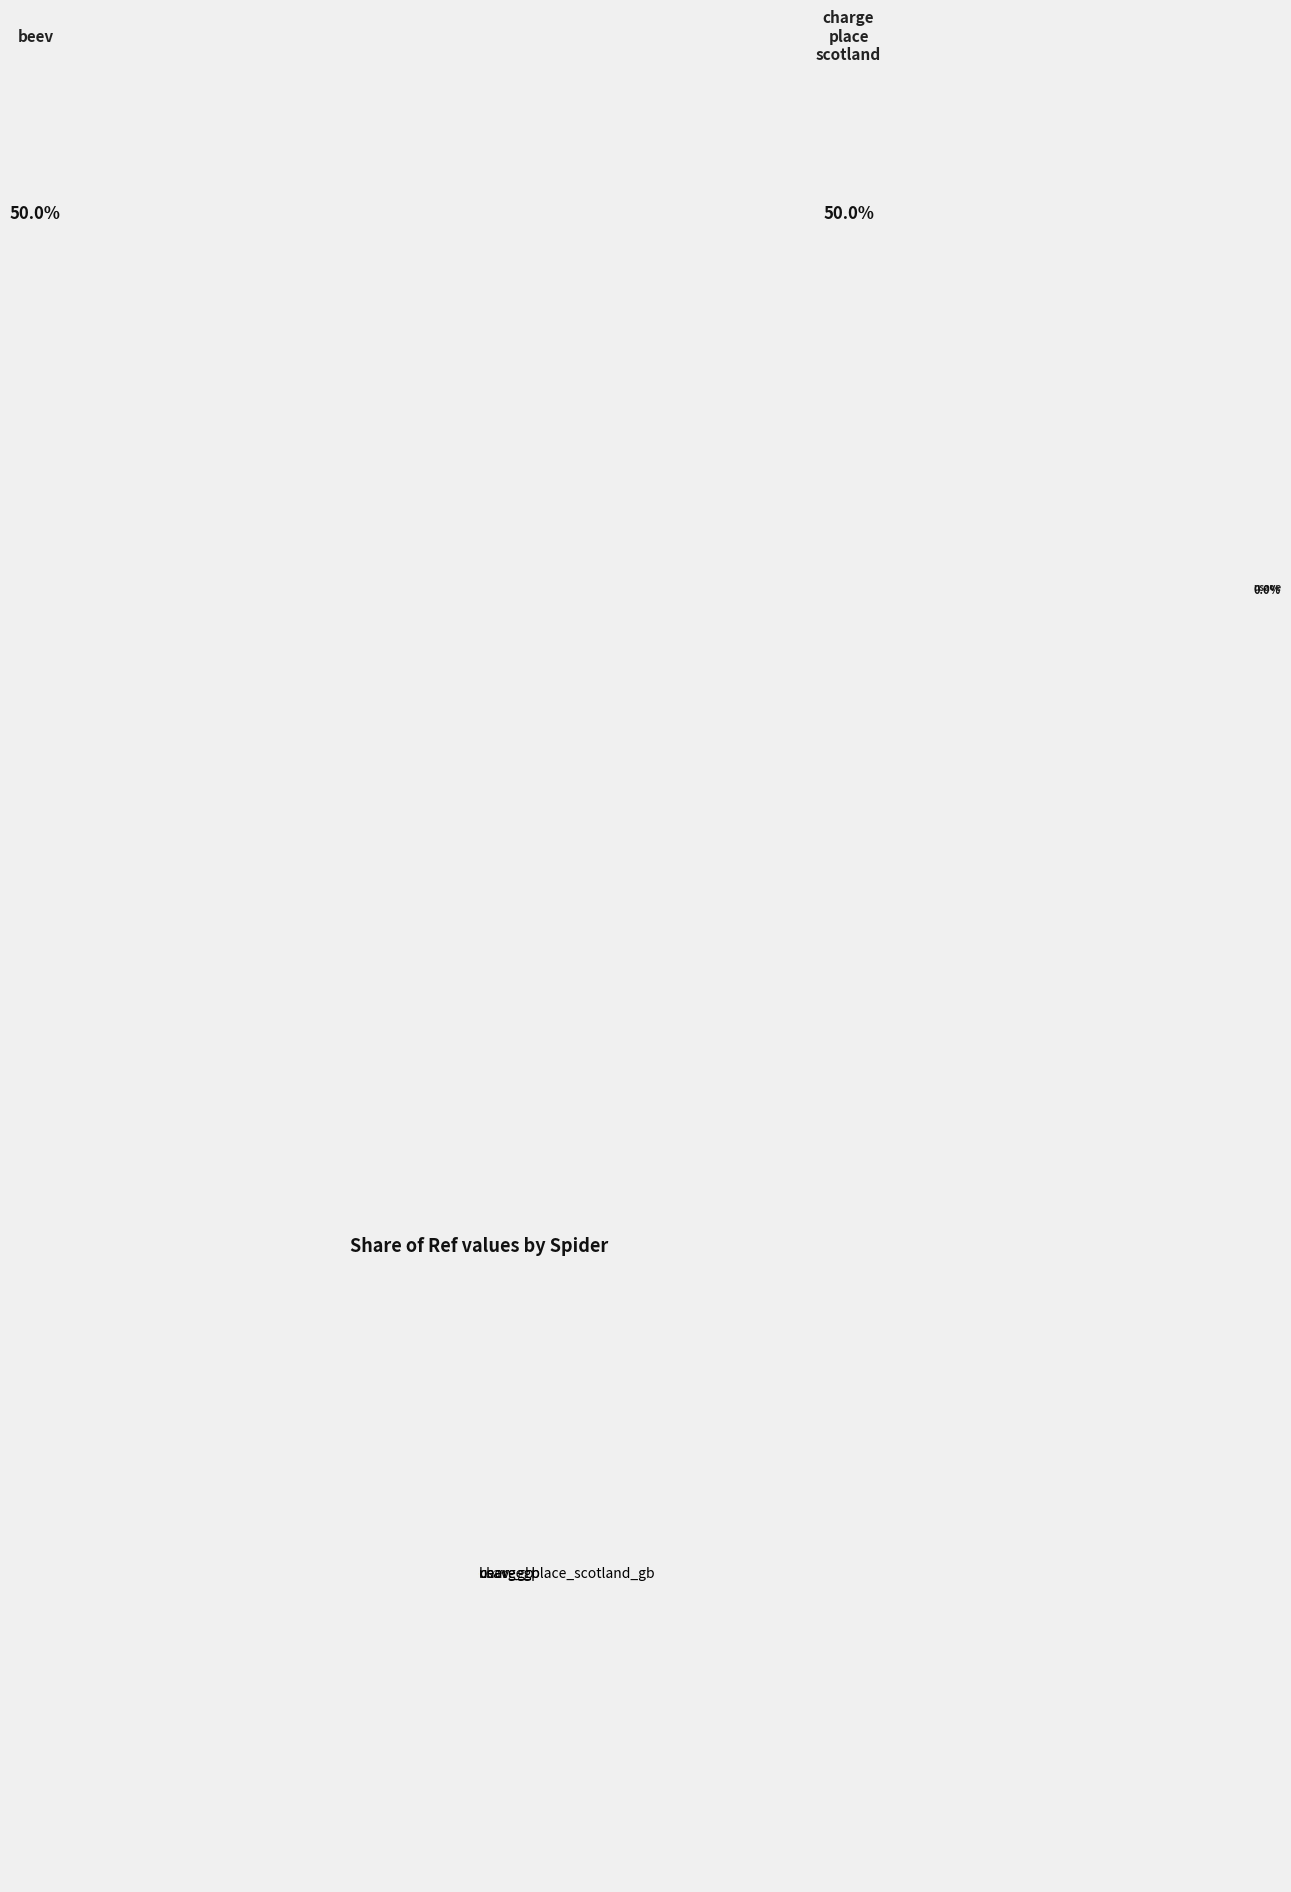

Is it true that charge_place_scotland_gb is 62% of the pie?

False